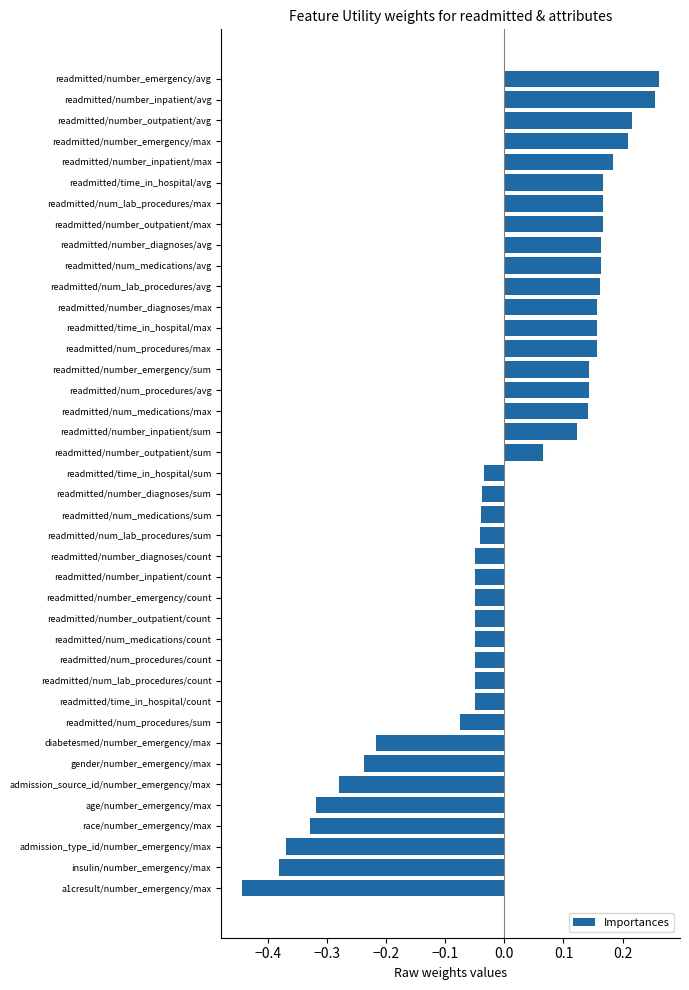

Is it true that the value at readmitted/number_emergency/avg is 0.1?

False